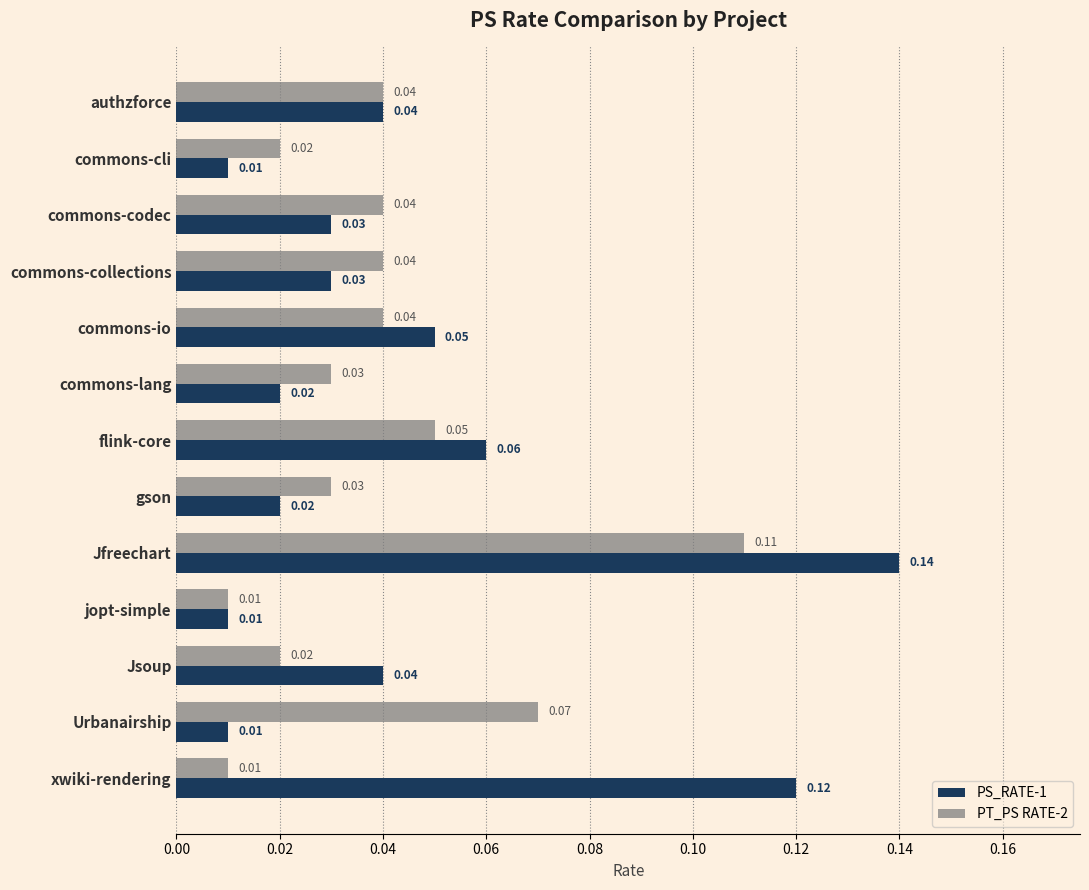

At how many categories does at least one series exceed 0?

13